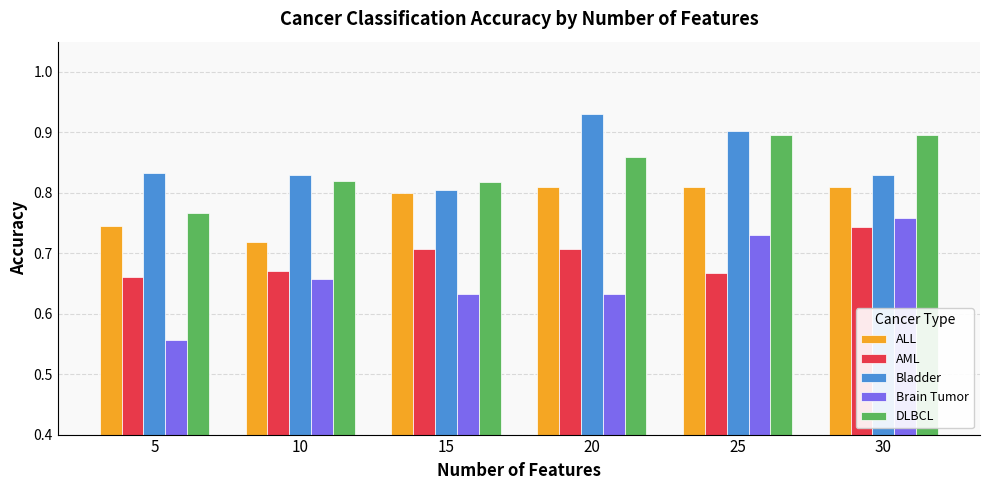

Between 5 and 10, which series saw the biggest shift?

Brain Tumor